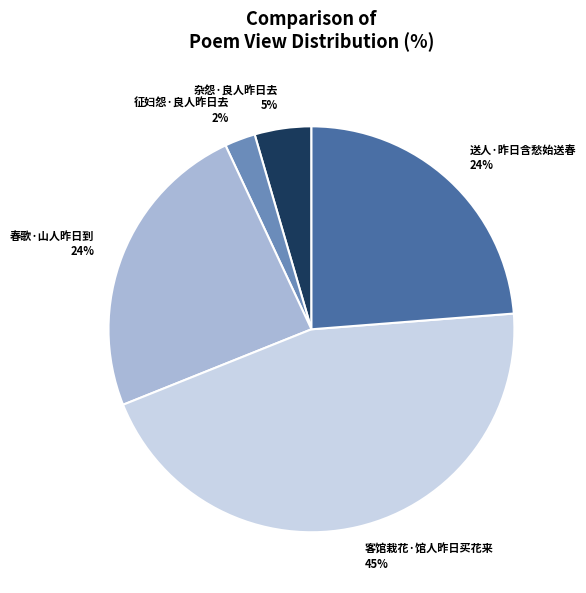

Does 客馆栽花·馆人昨日买花来 account for over 50% of the chart?

No